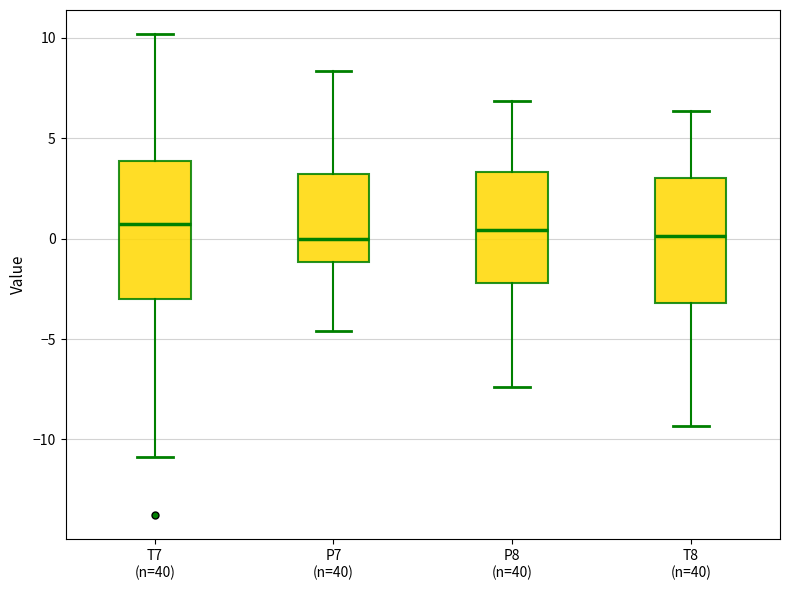

Reading left to right, transcribe this box plot: for each box, give where its median line is, the range the box spans, and where its two whiskers end, as read against the y-axis. The values are not printed on the chart, so give them approximately, as read against the axis.

T7 (n=40): median 0.5, box -3.0 to 4.0, whiskers -11.0 to 10.0
P7 (n=40): median 0.0, box -1.0 to 3.0, whiskers -4.5 to 8.5
P8 (n=40): median 0.5, box -2.0 to 3.5, whiskers -7.5 to 7.0
T8 (n=40): median 0.0, box -3.0 to 3.0, whiskers -9.5 to 6.5